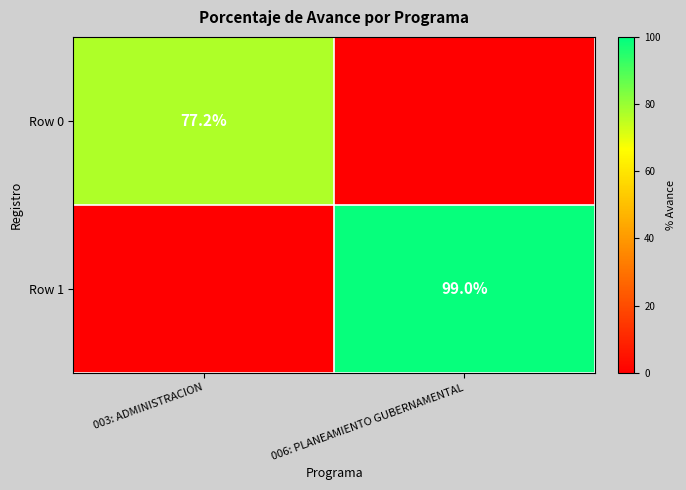

The value of Row 1 at 006: PLANEAMIENTO GUBERNAMENTAL is 99.0. True or false?

True